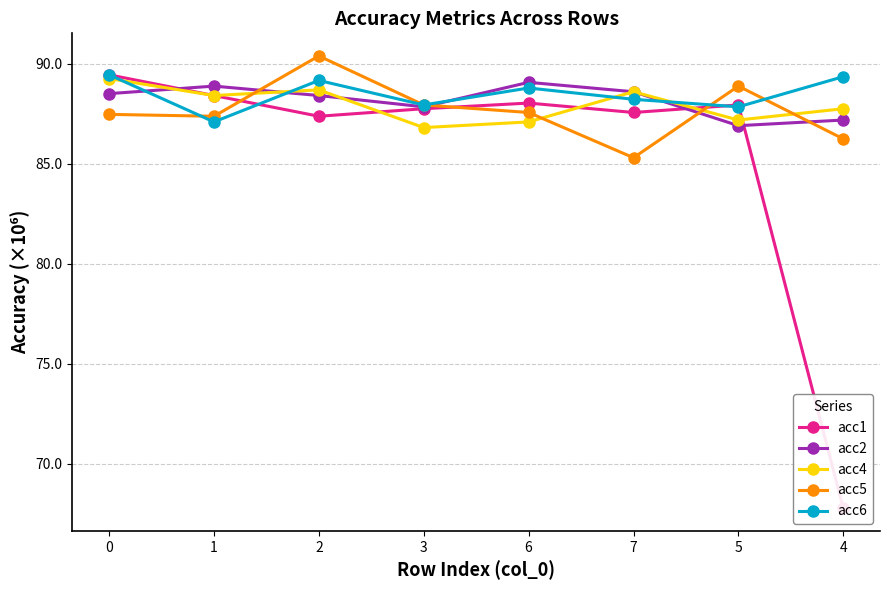

In acc4, how many points are lower than both neighbors (excluding endpoints)?

3